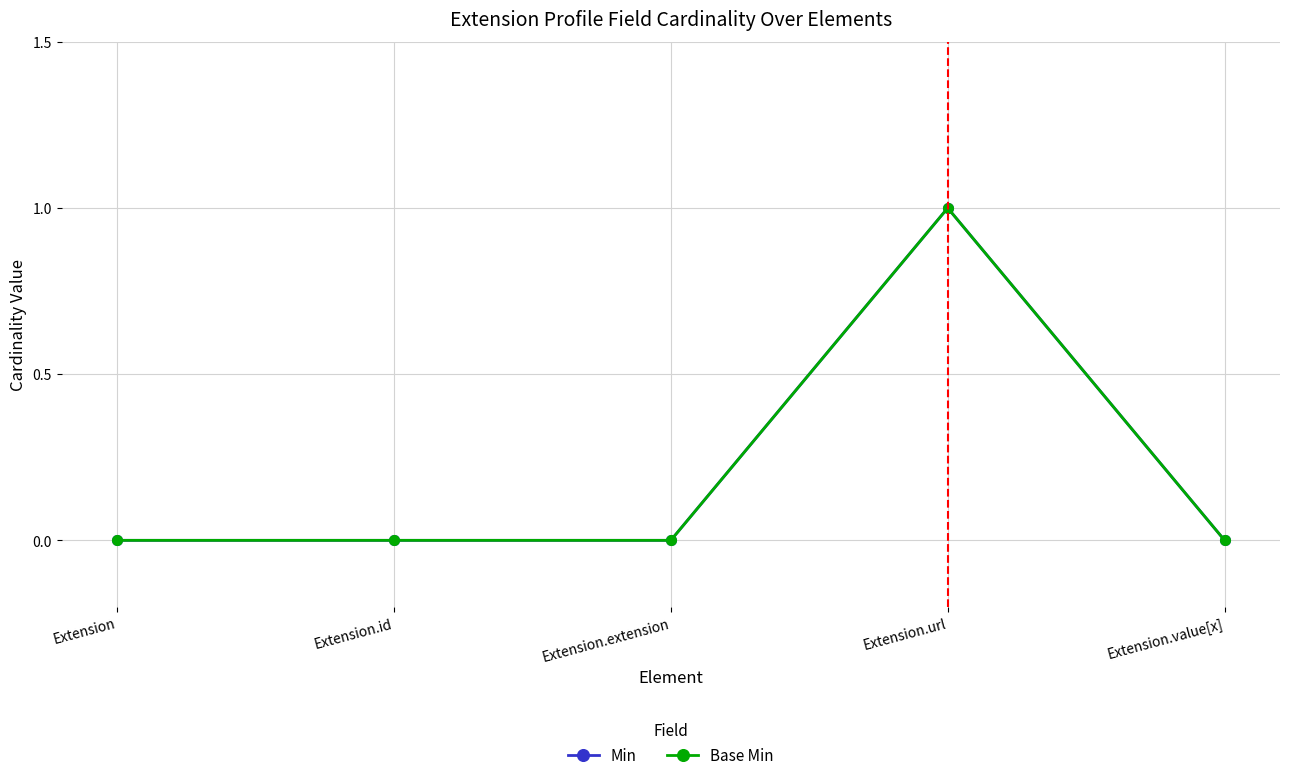

Does the chart have visible grid lines?

Yes